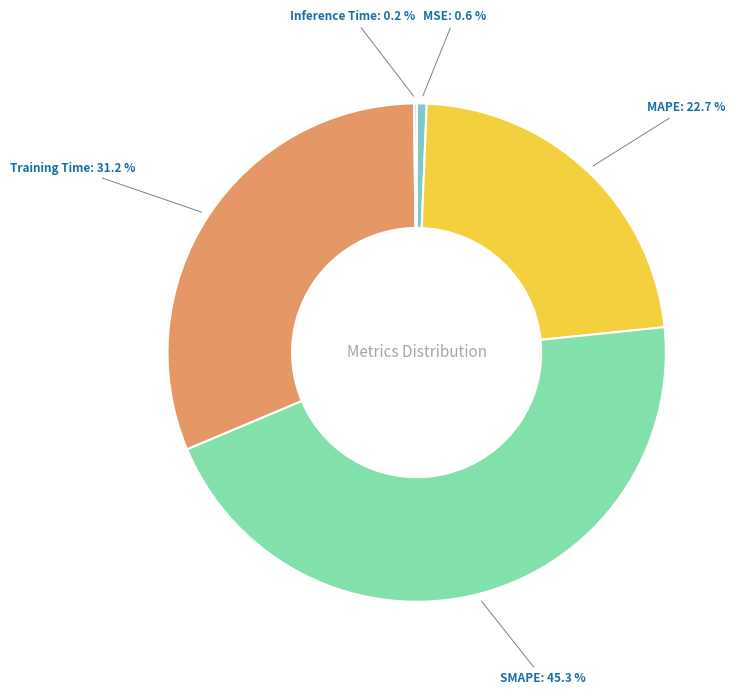

Is the sum of Training Time and MSE greater than half?

No